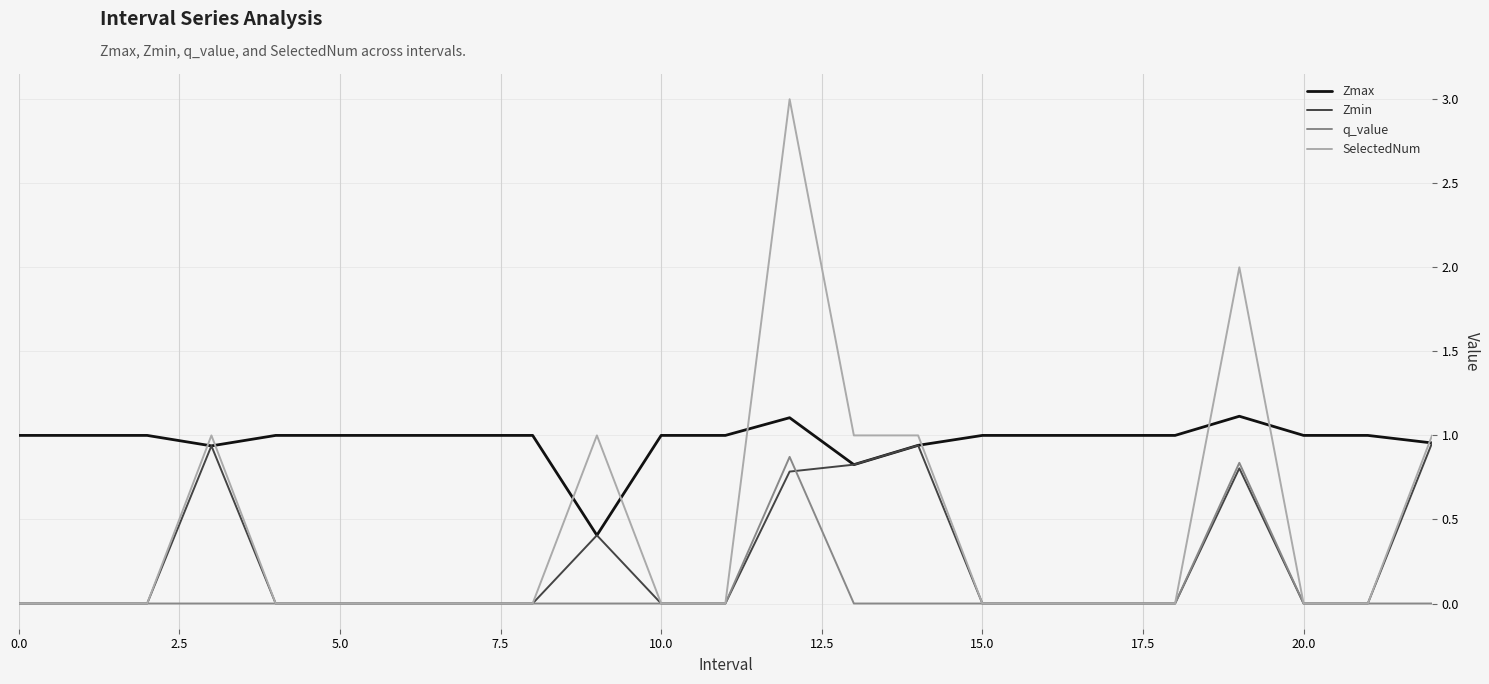

True or false: Zmax and q_value cross at least once.

False